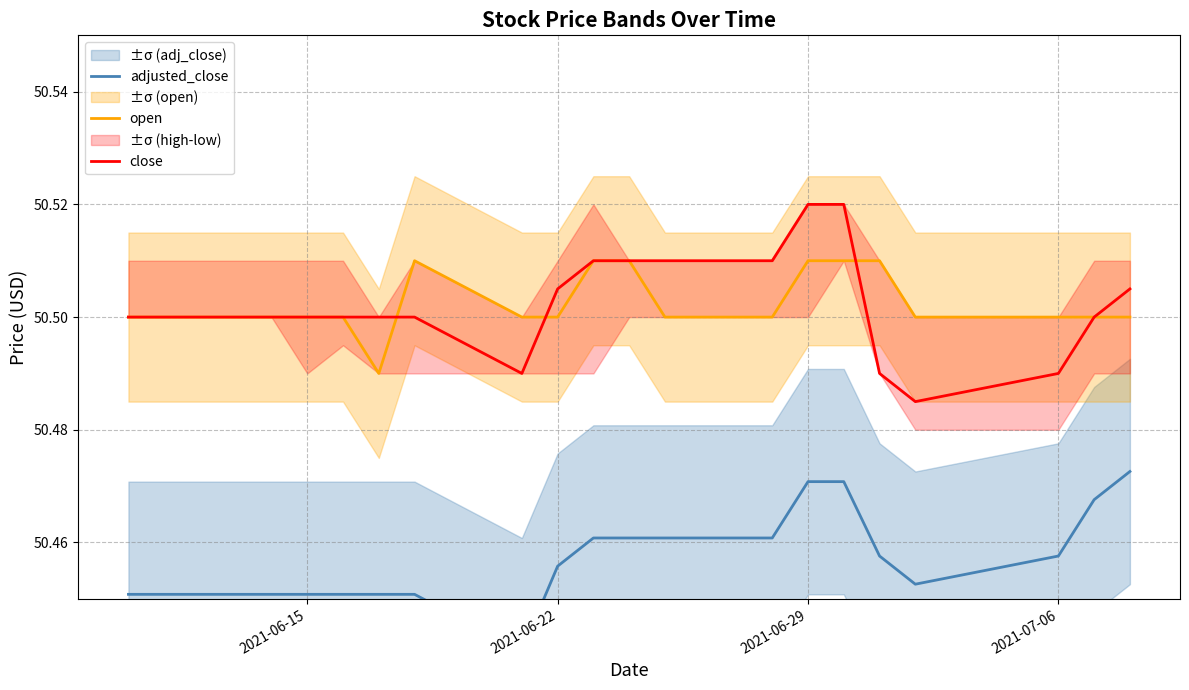

True or false: close has a value of 83.6 at 2021-06-22.

False